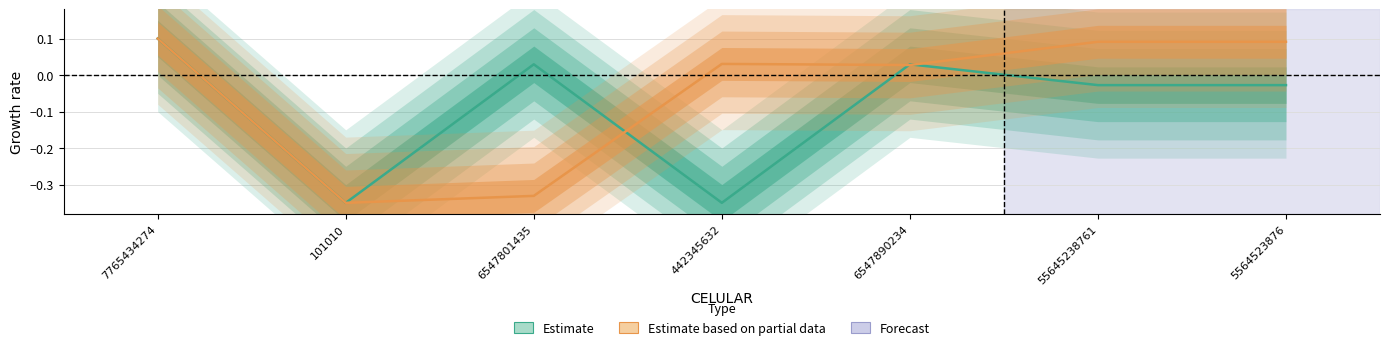

The Estimate based on partial data series shows -0.3 at 6547801435. True or false?

True